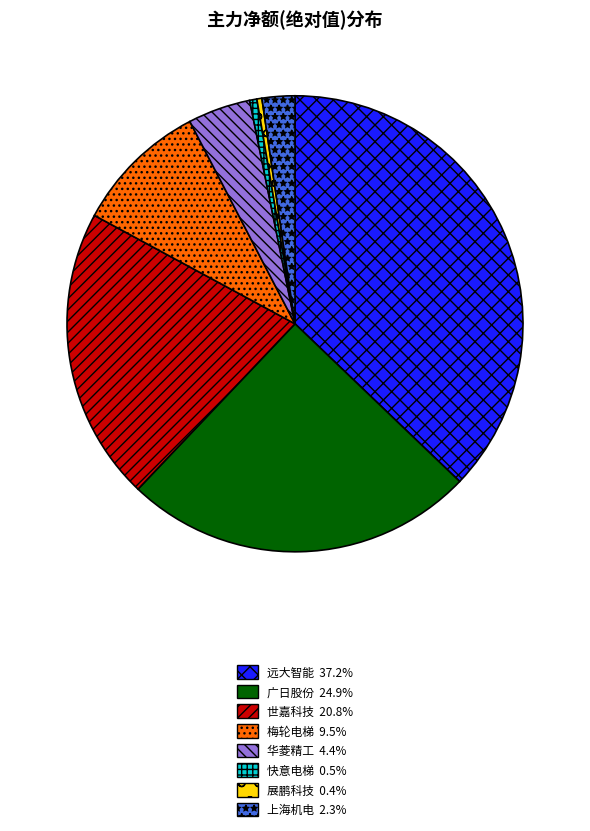

Combined, do 上海机电 and 远大智能 account for over 50%?

No